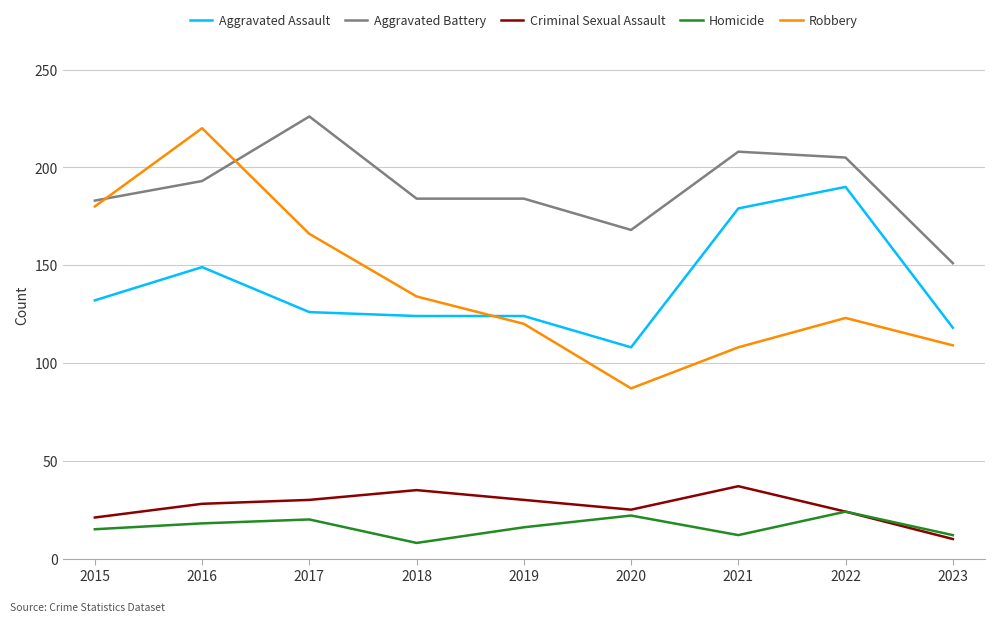

What is the spread (max minus min) of values at 2023?

141